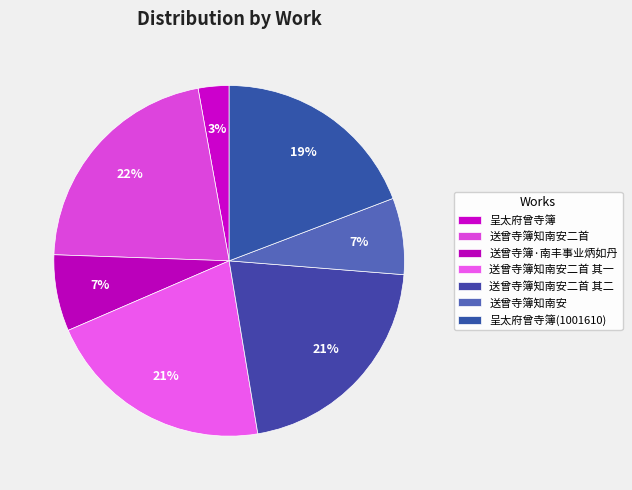

Is the sum of 送曾寺簿知南安二首 其一 and 送曾寺簿·南丰事业炳如丹 greater than half?

No